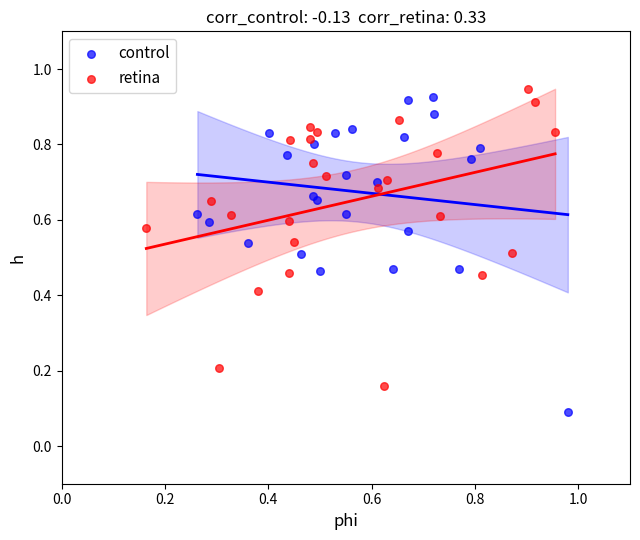

What are all the series names shown in the legend?

control, retina